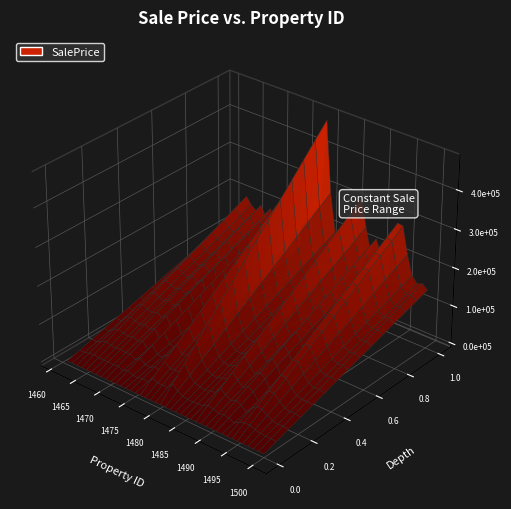

Reading left to right, extract all data points from this chart.

128959.5	122920.7	175704.8	200050.8	182075.5	172318.3	191064.6	165488.6	193159.0	116214.0	197517.3	110496.9	104628.0	160048.6	121950.3	346510.3	247172.2	268659.6	258557.8	480282.1	297738.1	199447.0	167917.0	161980.9	184049.5	197557.6	314256.2	244381.7	184648.6	224171.4	190714.9	96982.0	210802.3	287432.0	285191.6	216516.1	166723.9	150726.3	156209.5	144994.9